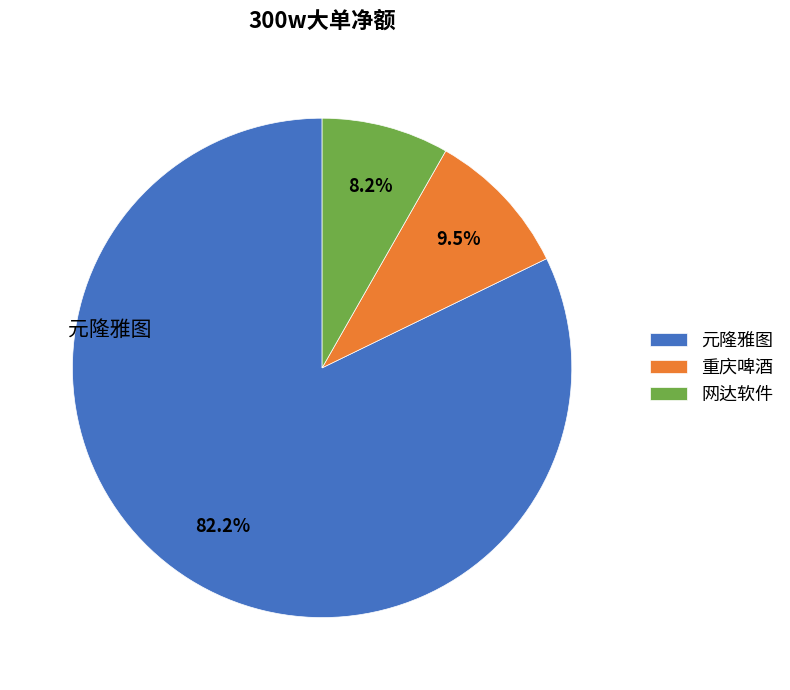

Is there a majority slice in this chart?

Yes